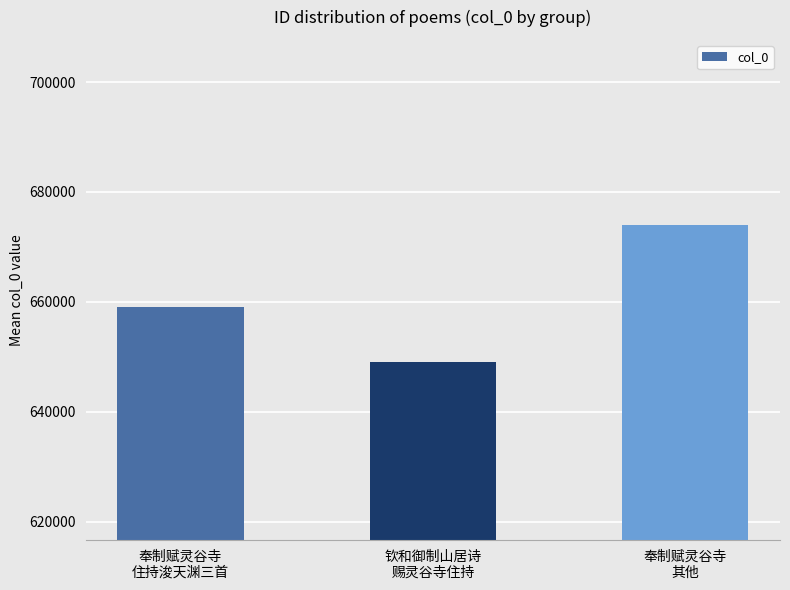

What is the label of the 1st bar from the left?

奉制赋灵谷寺
住持浚天渊三首